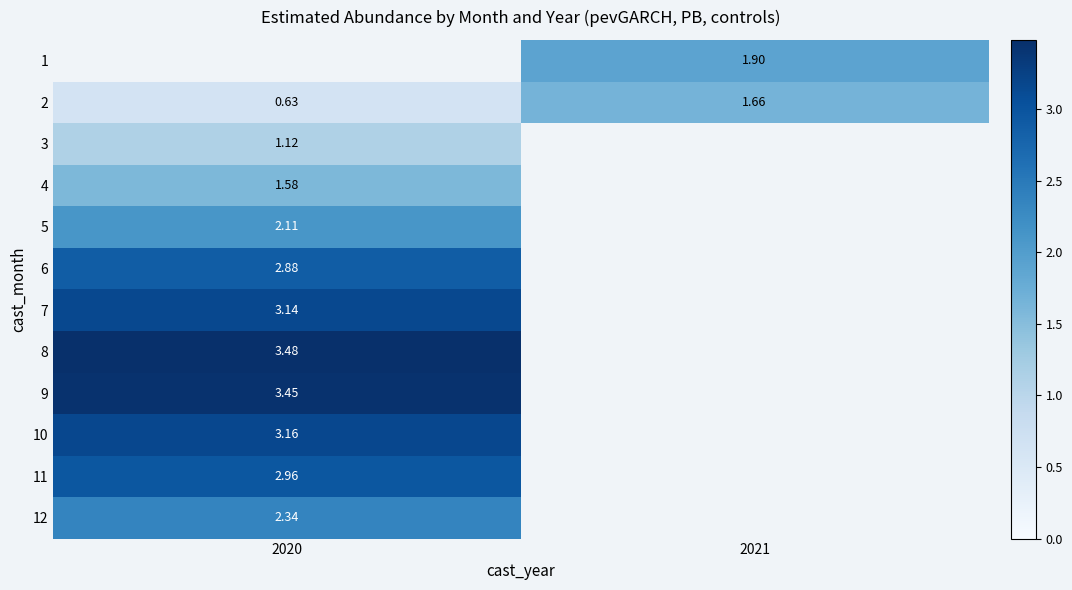

List the labels in order of 4 value, largest first.

2020, 2021